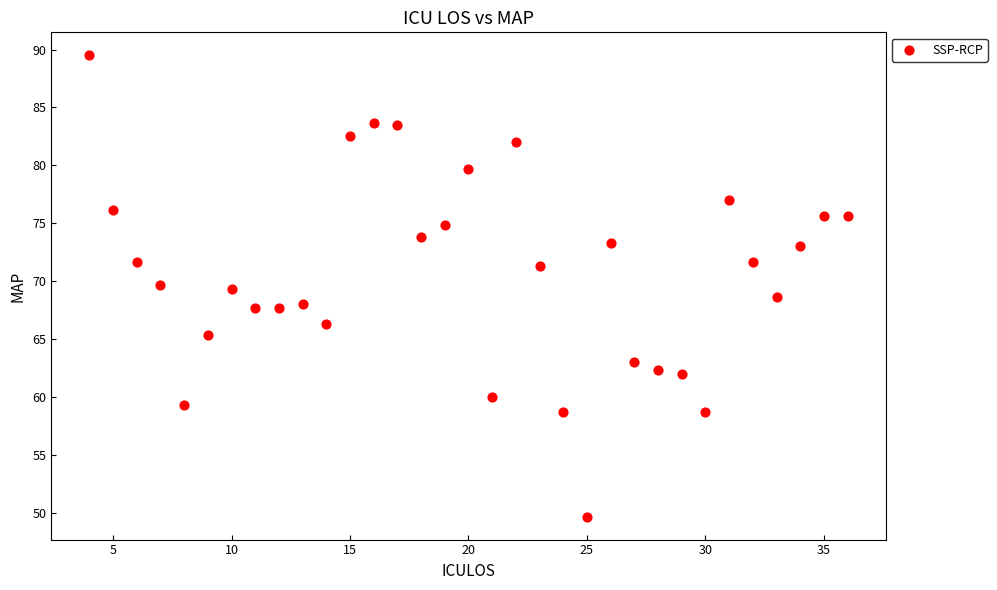

What is the range of Y values (max minus min)?

39.8